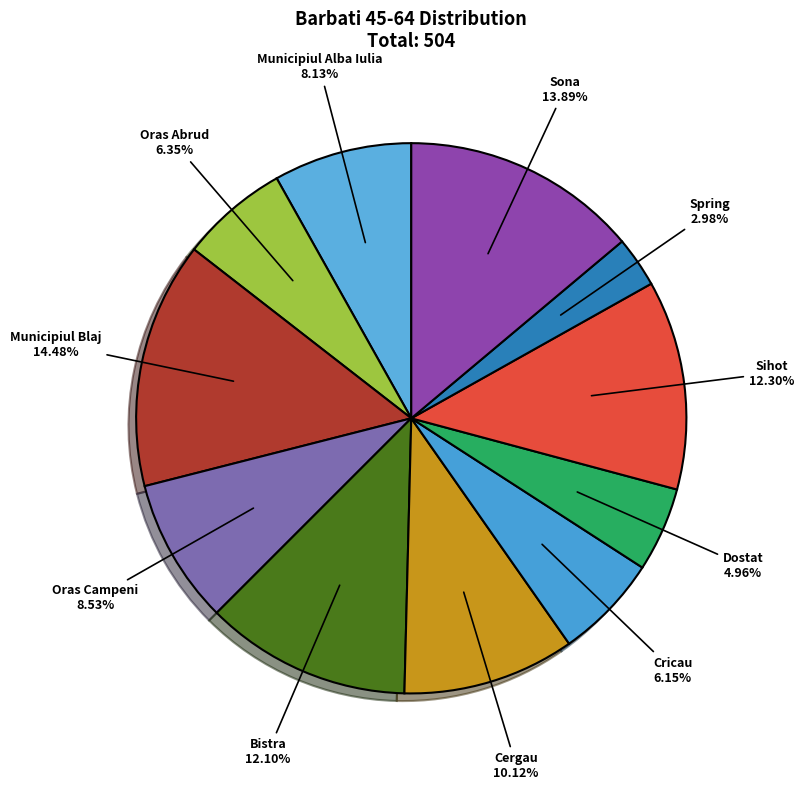

Count the number of slices in the pie.

11